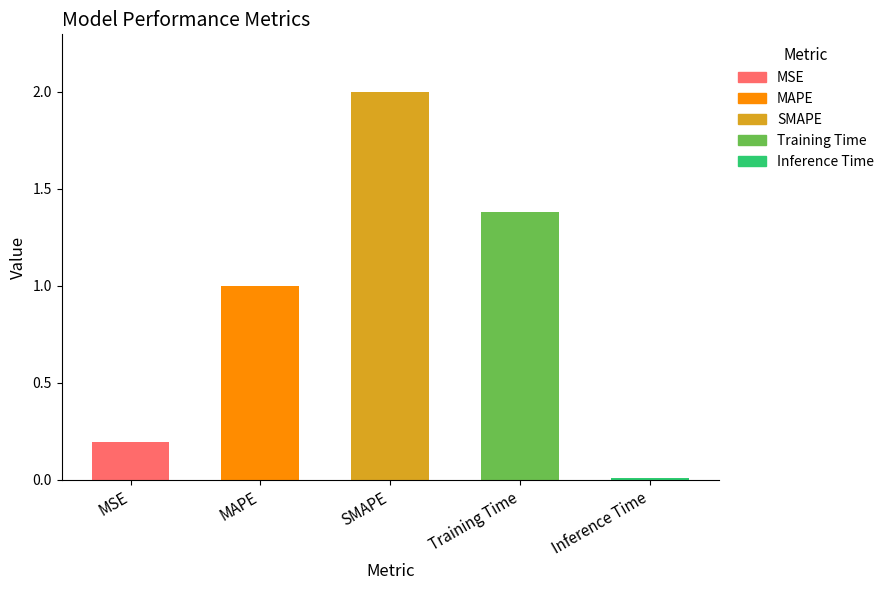

At which category does the chart reach its peak across all series?

SMAPE